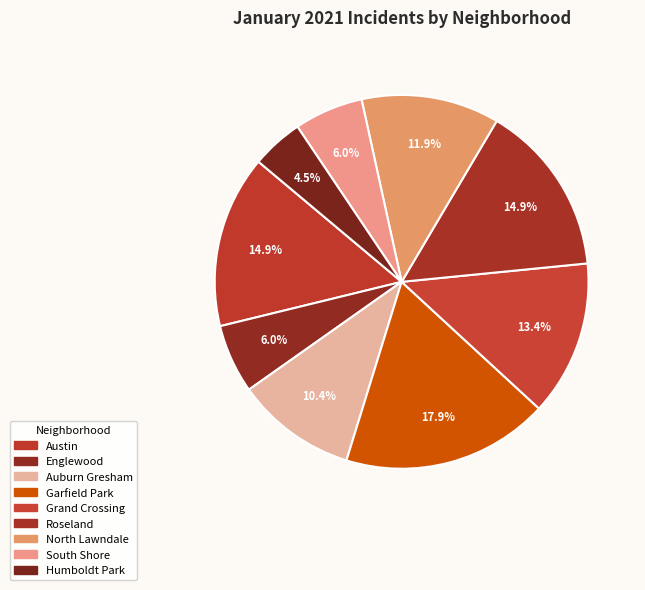

To the nearest percent, what is the combined percentage of Roseland and Austin?

30%